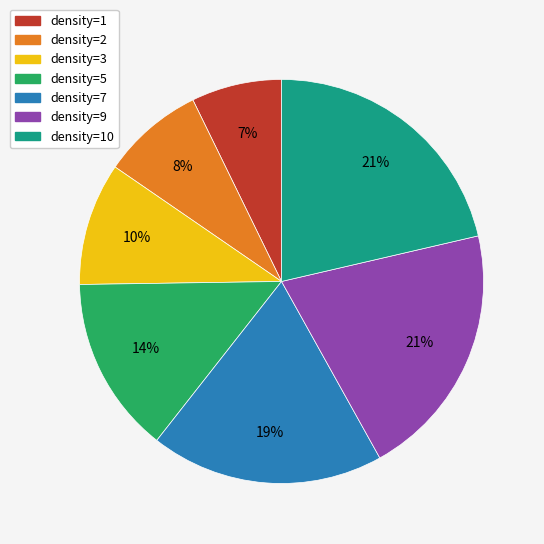

To the nearest percent, what is the average slice percentage?

14%